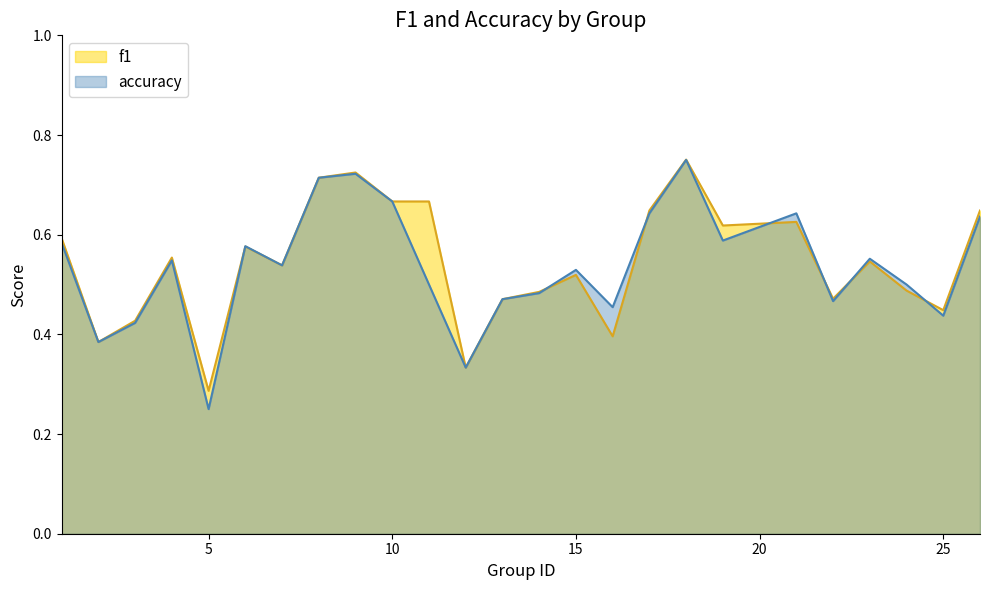

At which label is accuracy closest to 0?

5